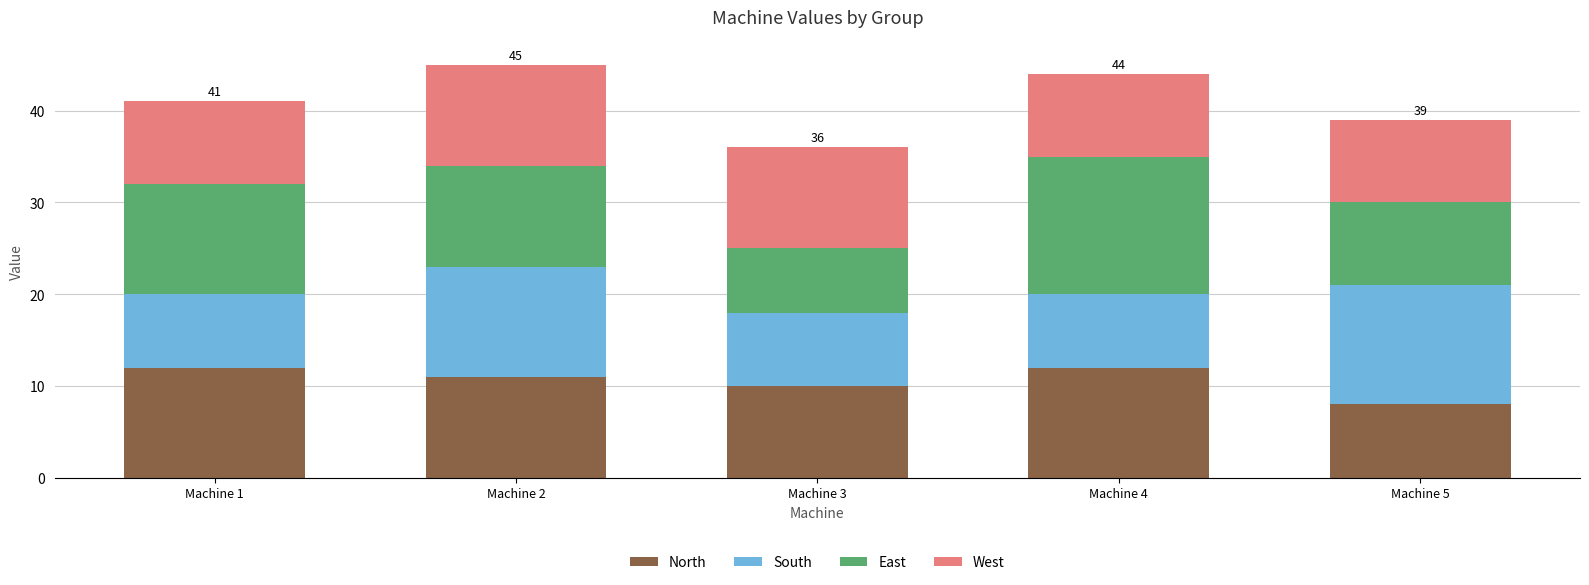

What is the highest value of the North series?

12